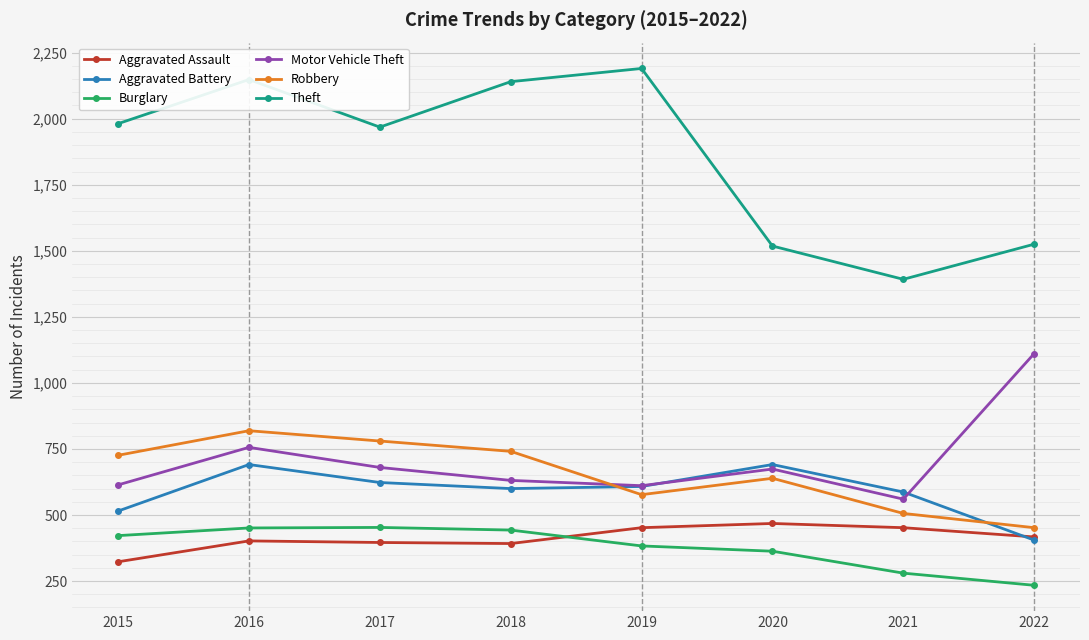

How many lines are shown in the chart?

6